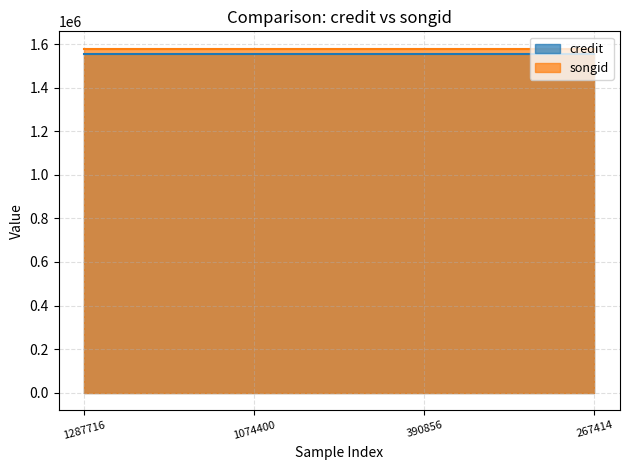

Which series has the largest range (max minus min)?

credit